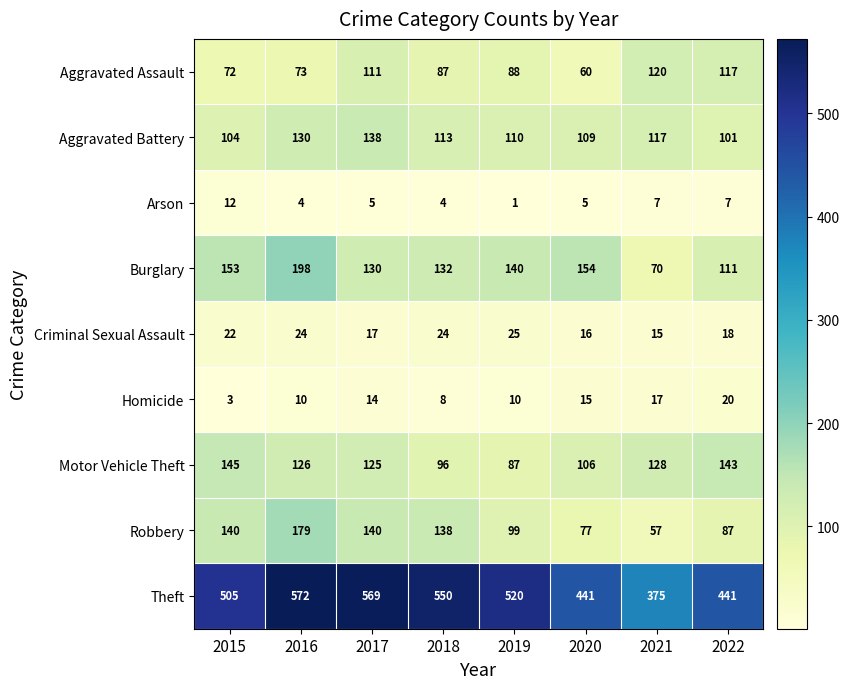

Is the value of Robbery at 2018 greater than the value of Aggravated Battery at 2021?

Yes